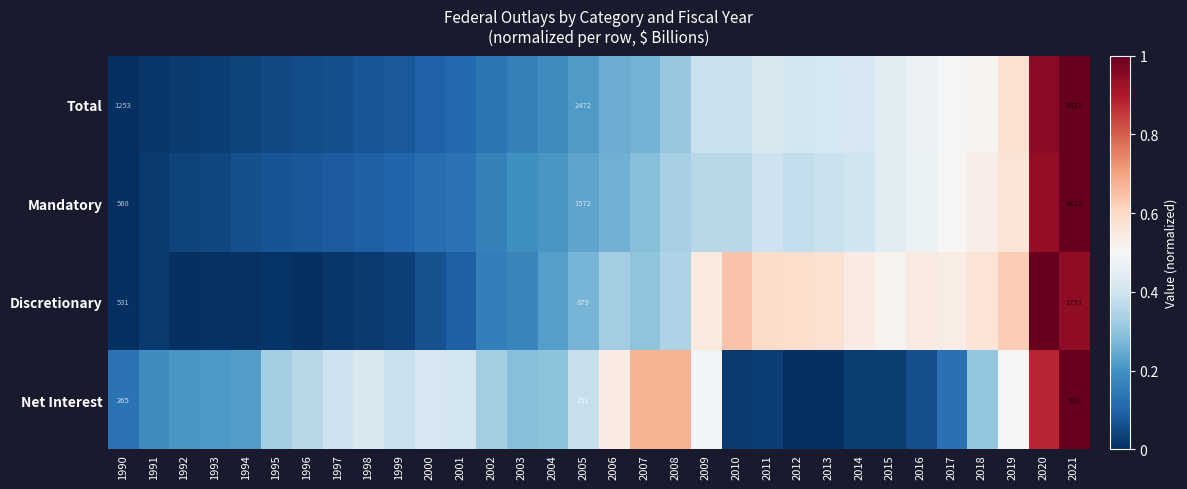

The Discretionary series shows 0.6 at 2012. True or false?

True